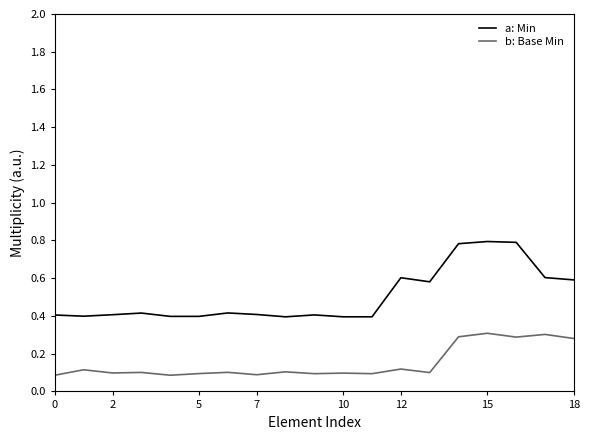

Is this an area chart (filled region under the line)?

No